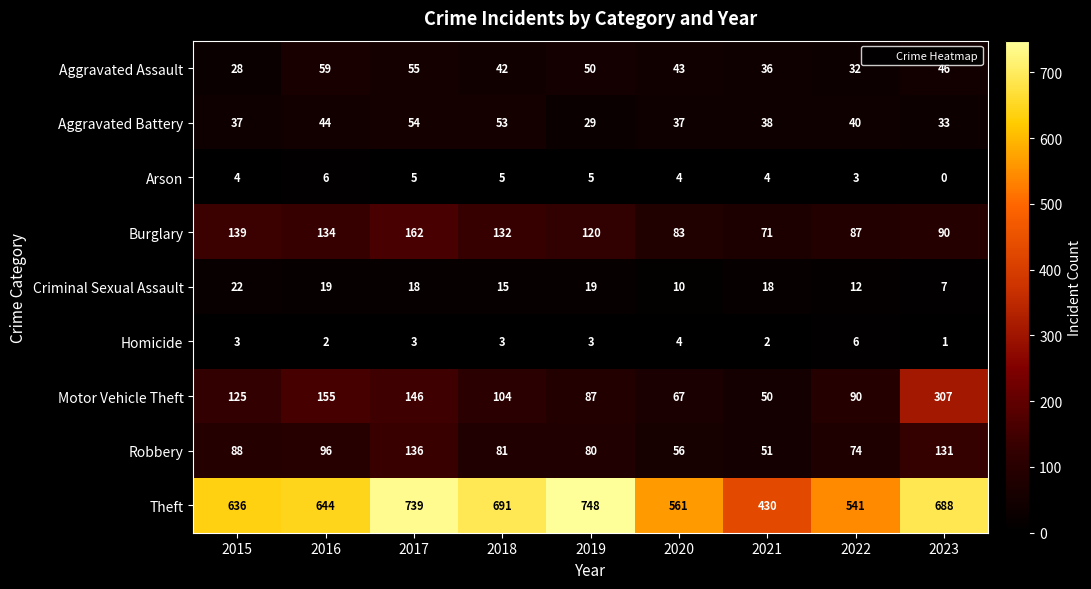

At 2017, list the series in order from largest to smallest.

Theft, Burglary, Motor Vehicle Theft, Robbery, Aggravated Assault, Aggravated Battery, Criminal Sexual Assault, Arson, Homicide